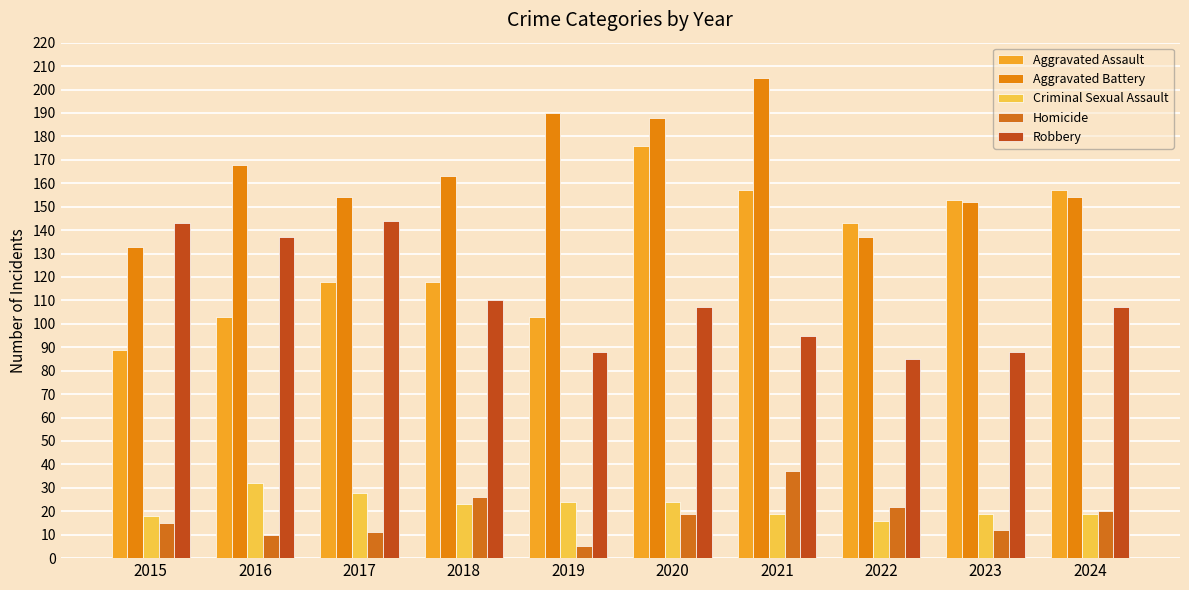

How many bars are there in each group?

5